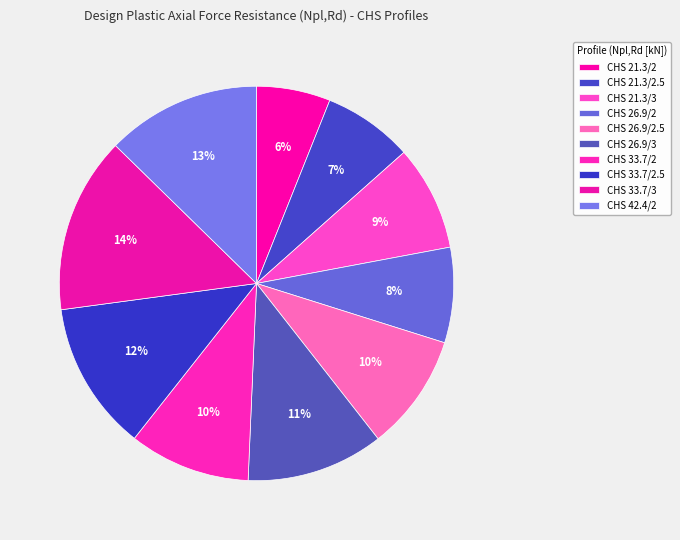

What percentage is NOT represented by CHS 21.3/2.5?

92.6%